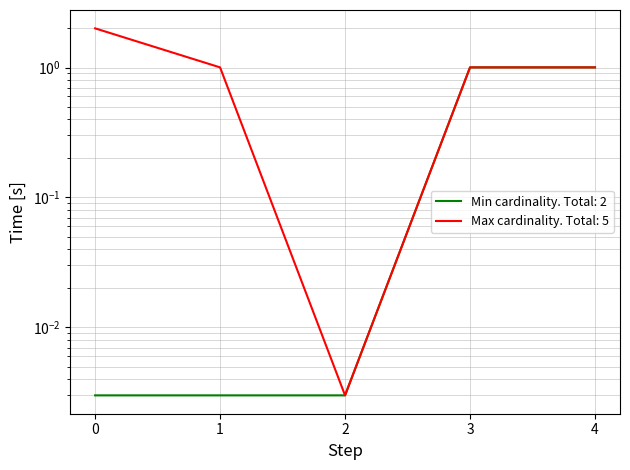

The Min cardinality series shows 0.0 at 1. True or false?

False